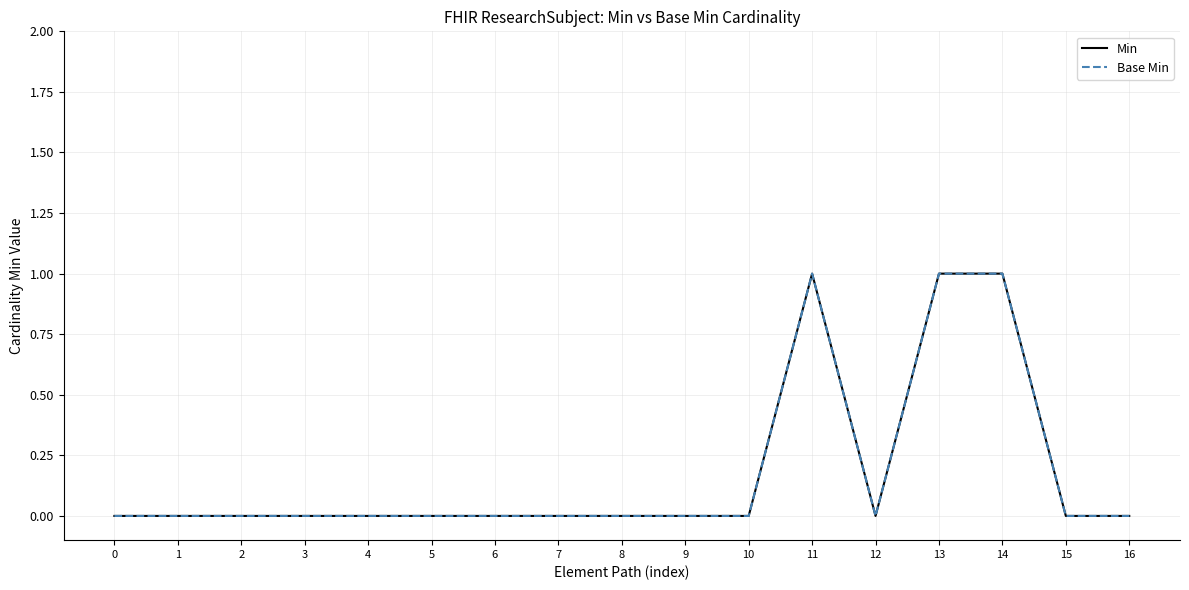

At how many categories does at least one series exceed 0?

3